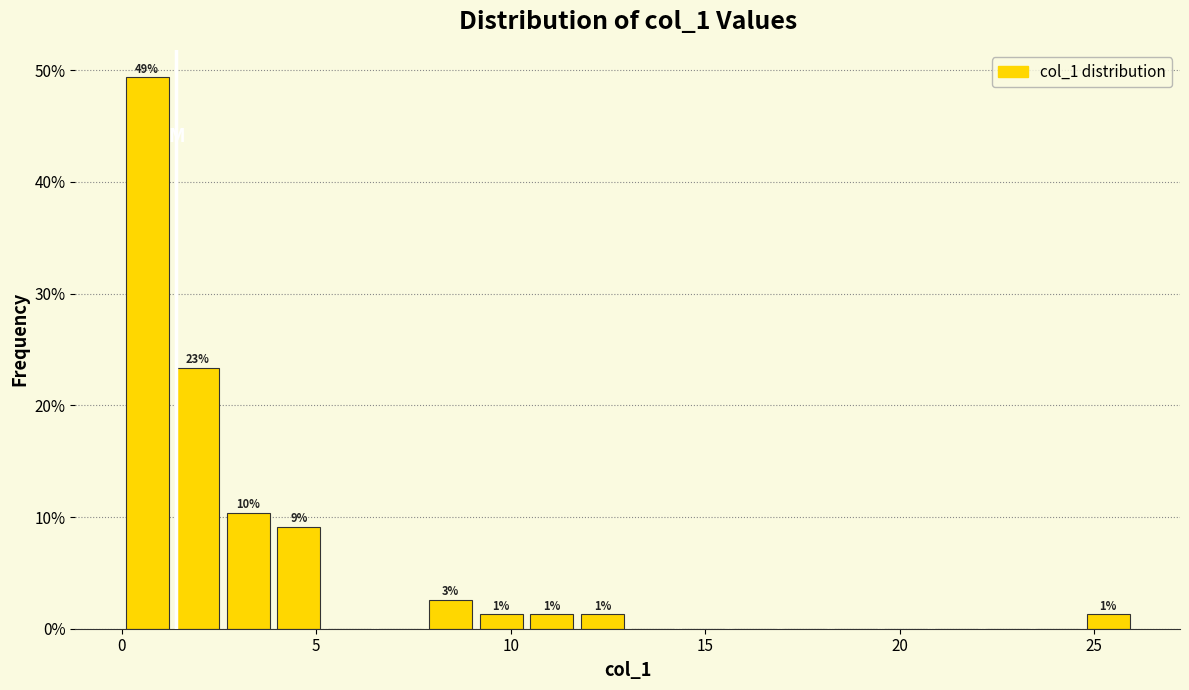

Around what value on the x-axis is the tallest bar? Give the approximate position of its centre, as read against the axis.

0.5